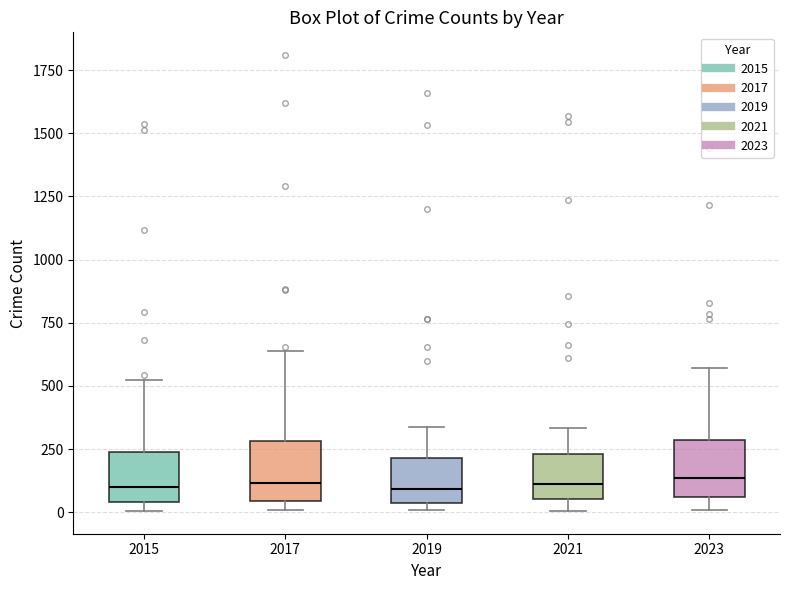

Reading left to right, read every box against the y-axis: the position of its median line, the range the box covers, and the ends of its whiskers. The values are not printed on the chart, so give them approximately, as read against the axis.

2015: median 100, box 50 to 250, whiskers 0 to 500
2017: median 100, box 50 to 300, whiskers 0 to 650
2019: median 100, box 50 to 200, whiskers 0 to 350
2021: median 100, box 50 to 250, whiskers 0 to 350
2023: median 150, box 50 to 300, whiskers 0 to 550